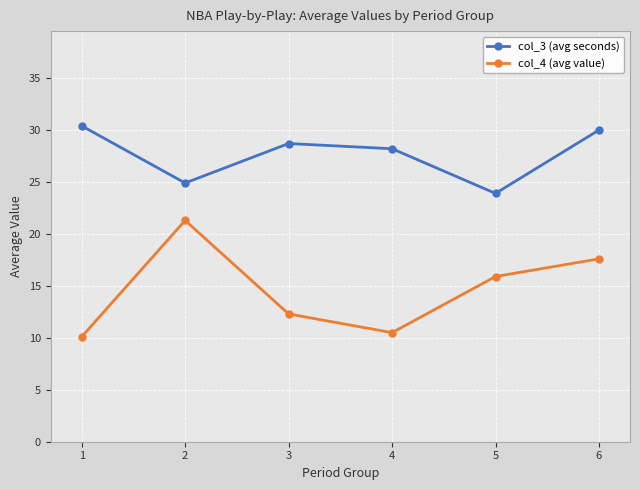

How many interior local valleys does the col_3 (avg seconds) series have?

2